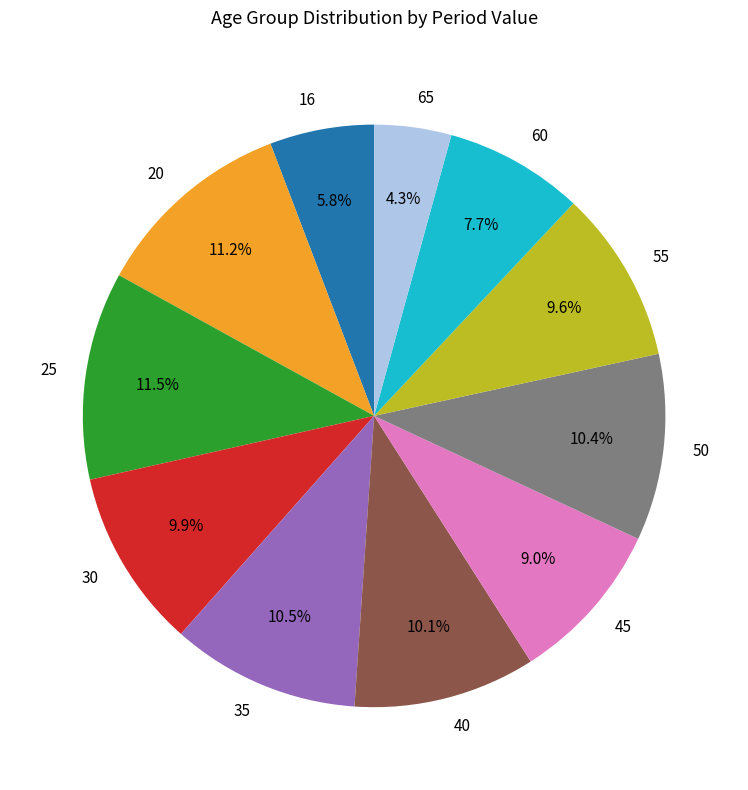

Between 60 and 30, which is larger?

30